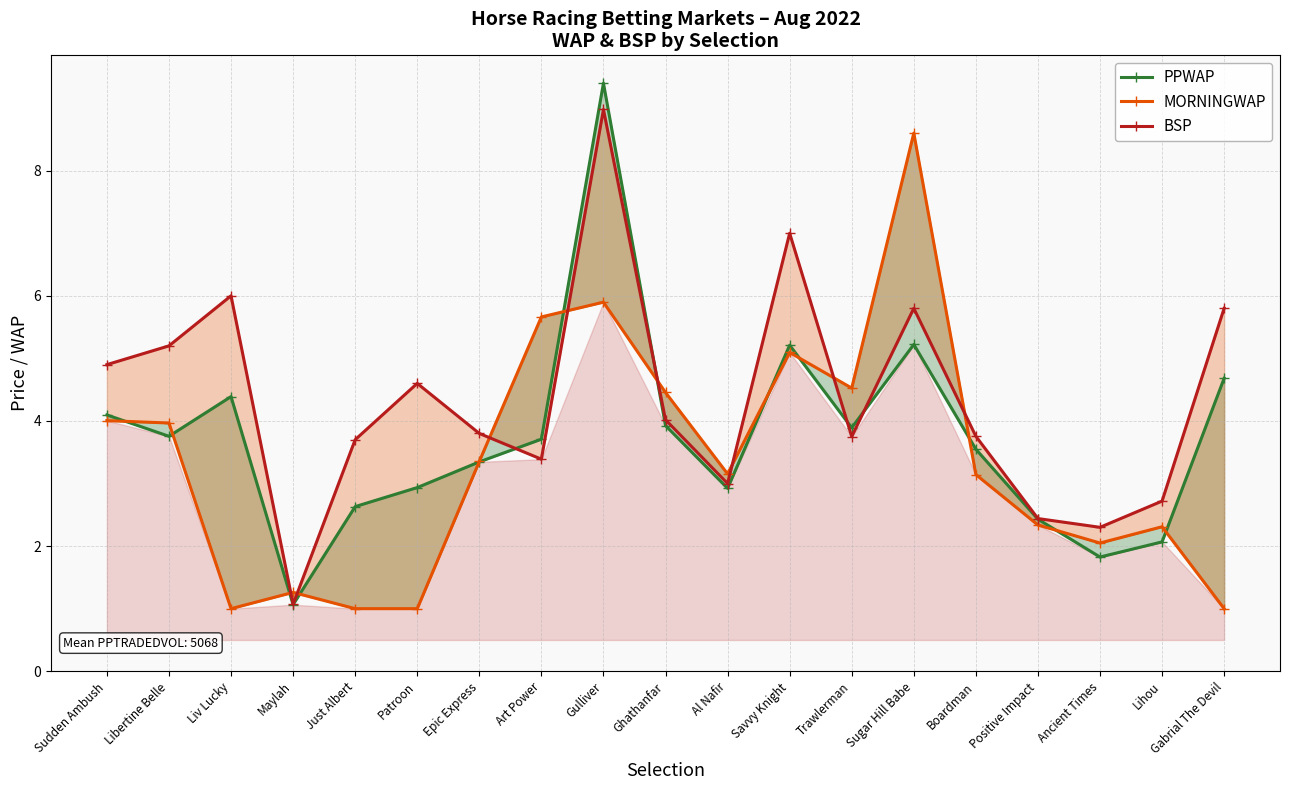

How many intersections are there between PPWAP and MORNINGWAP?

12